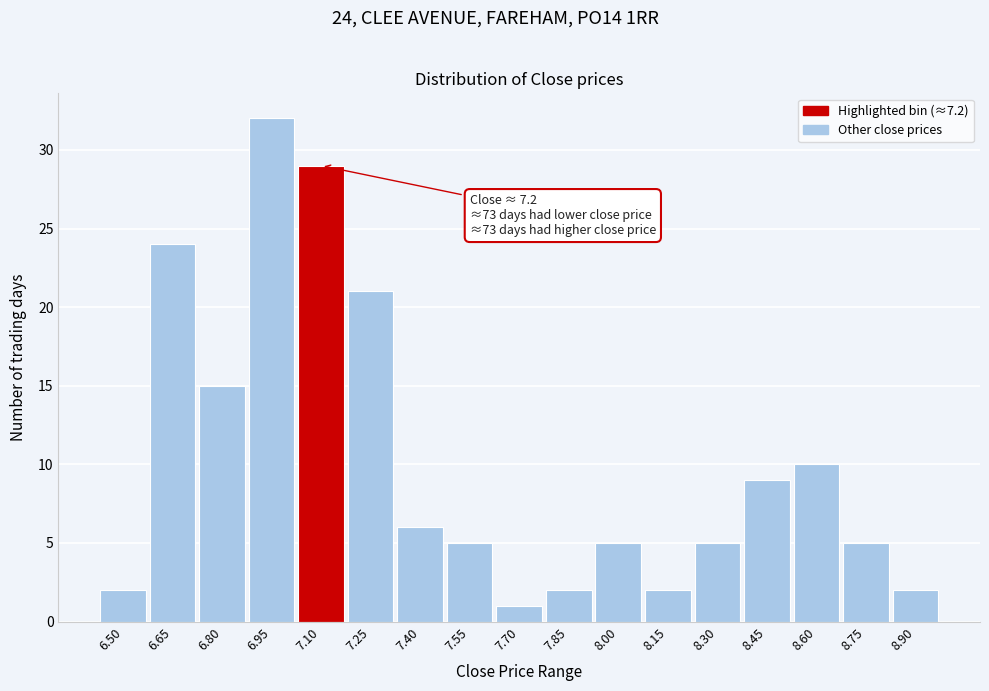

Reading right to left, list all the values displayed in this chart.

2	5	10	9	5	2	5	2	1	5	6	21	29	32	15	24	2